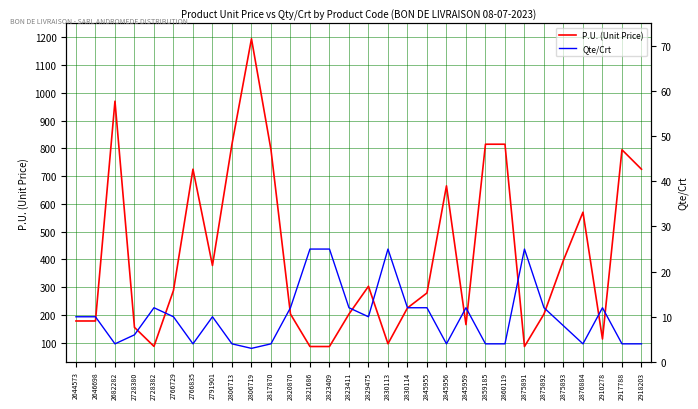

What is the spread (max minus min) of values at 2829475?

293.0